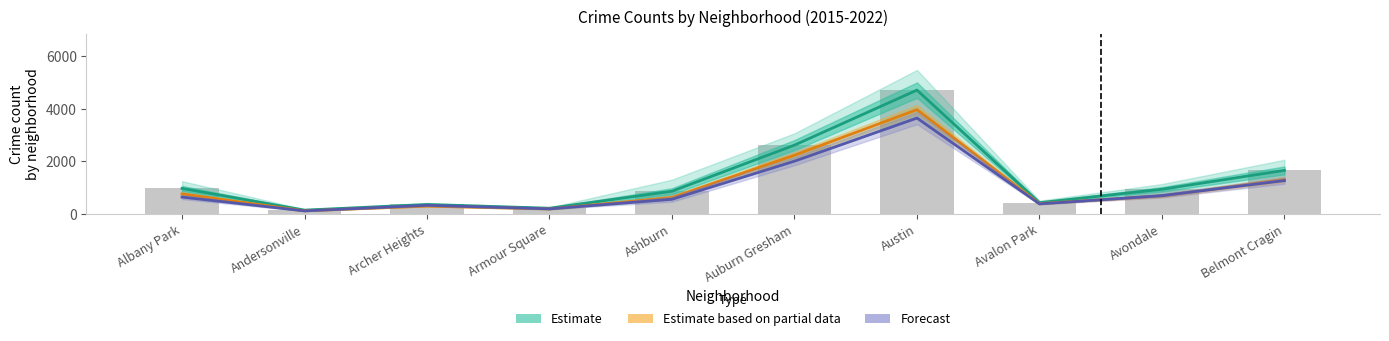

What is the value of the Estimate based on partial data bar at the 2nd from the left?

123.0